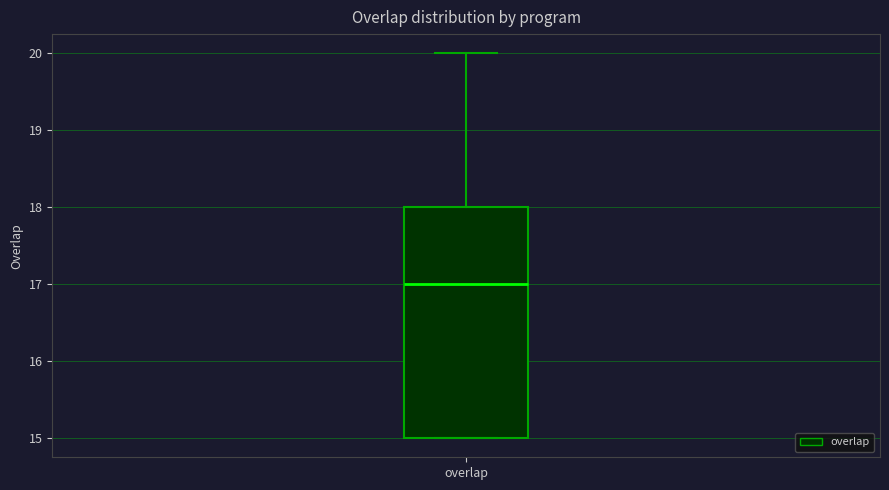

Where is the upper edge of the box for overlap on the y-axis? The values are not printed on the chart, so give them approximately, as read against the axis.

18